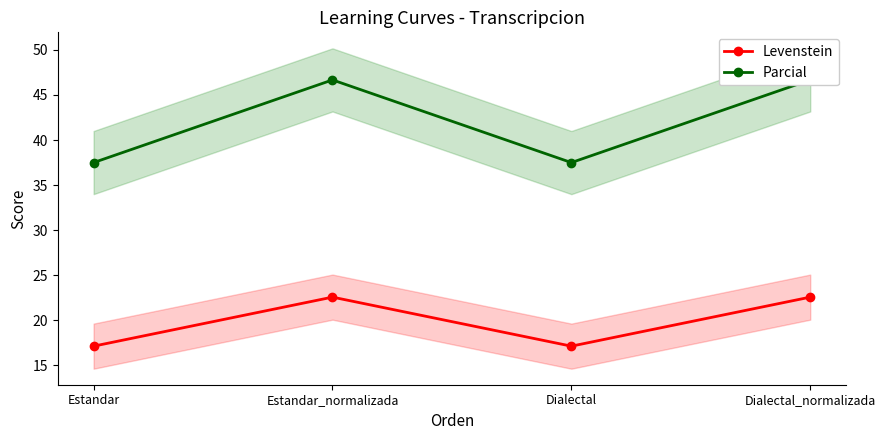

Rank the series at Estandar_normalizada from highest to lowest value.

Parcial, Levenstein